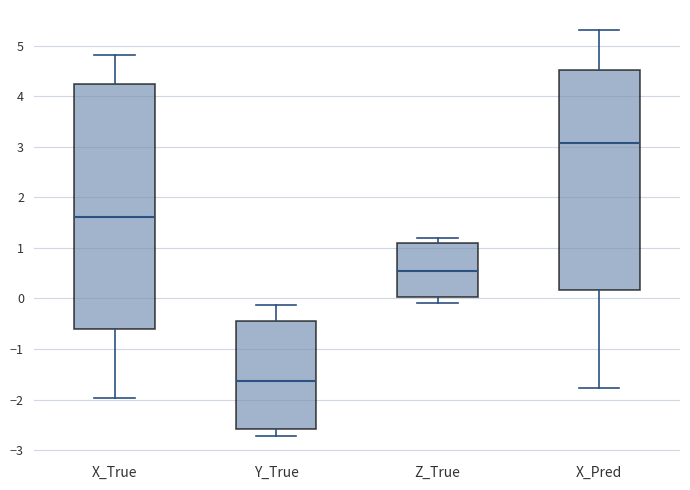

Reading left to right, read every box against the y-axis: the position of its median line, the range the box covers, and the ends of its whiskers. The values are not printed on the chart, so give them approximately, as read against the axis.

X_True: median 1.6, box -0.6 to 4.2, whiskers -2.0 to 4.8
Y_True: median -1.6, box -2.6 to -0.4, whiskers -2.7 to -0.1
Z_True: median 0.5, box 0.0 to 1.1, whiskers -0.1 to 1.2
X_Pred: median 3.1, box 0.2 to 4.5, whiskers -1.8 to 5.3